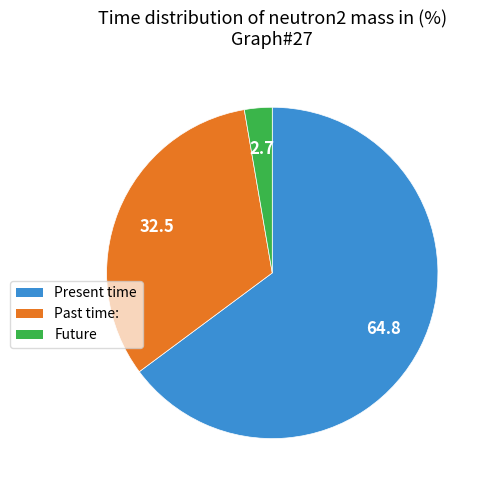

Does any single category account for the majority?

Yes